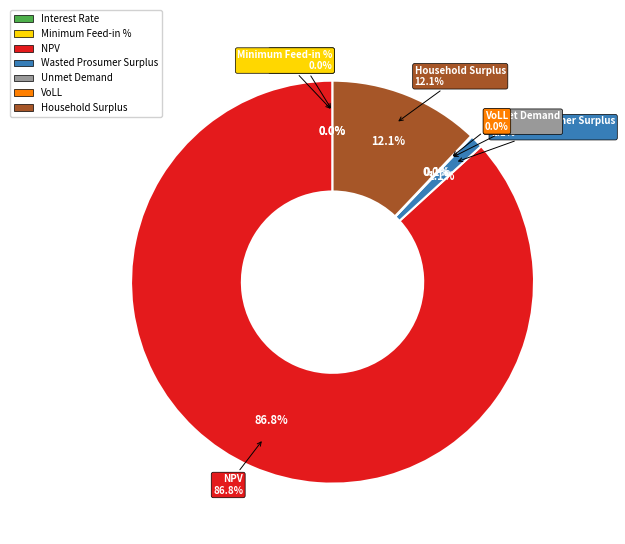

Rank the categories by value from highest to lowest.

NPV, Household Surplus, Wasted Prosumer Surplus, Unmet Demand, VoLL, Minimum Feed-in %, Interest Rate